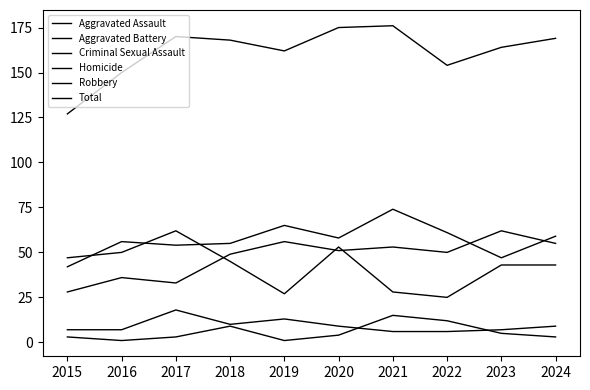

True or false: Homicide and Aggravated Assault intersect in this chart.

False